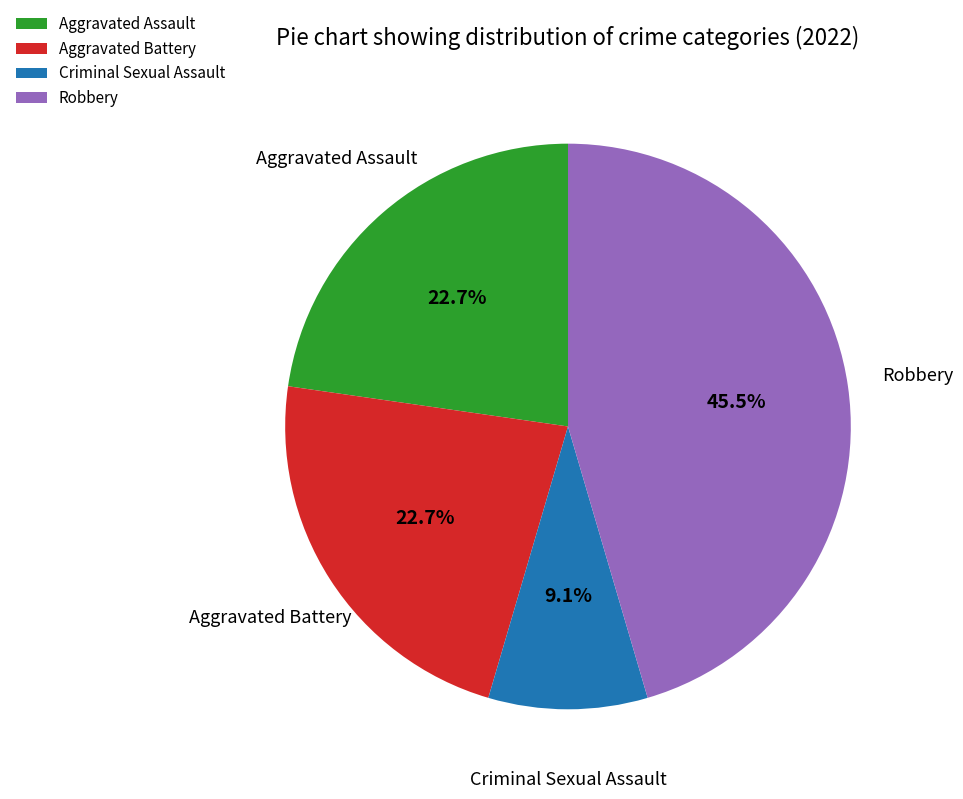

True or false: Aggravated Battery accounts for 16% of the total.

False